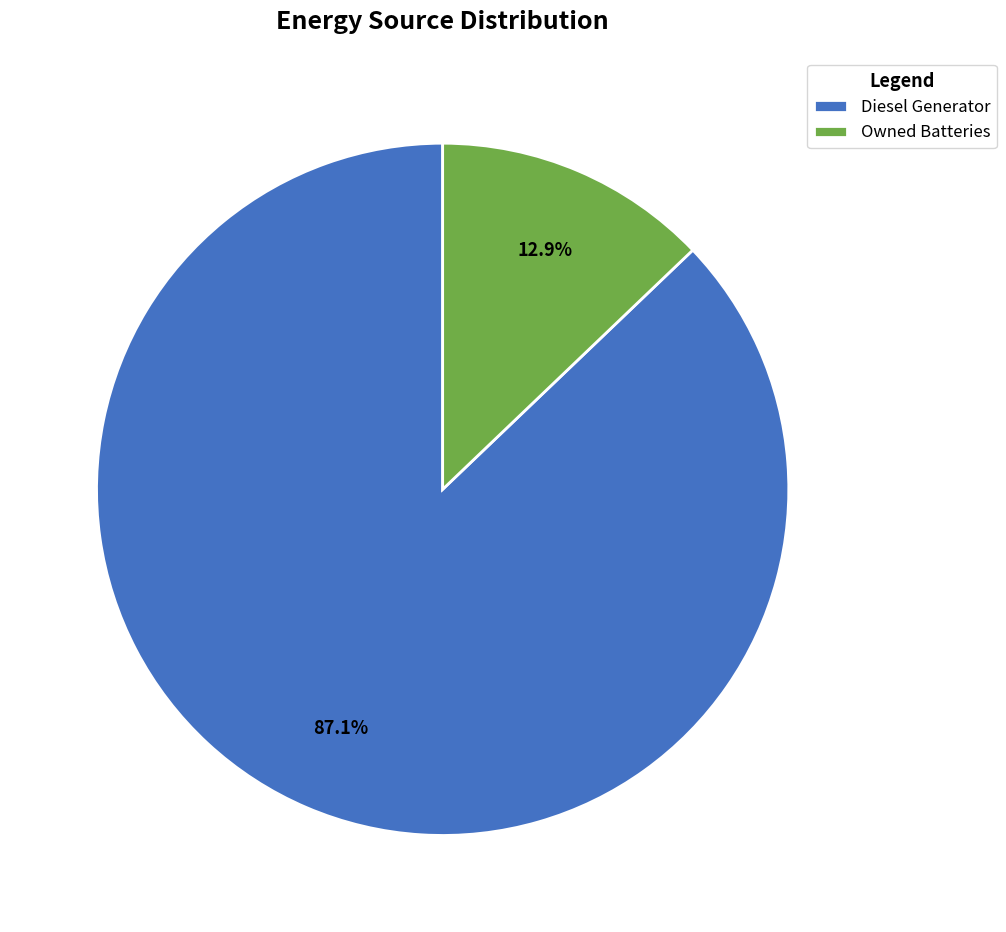

Rank the categories by value from highest to lowest.

Diesel Generator, Owned Batteries